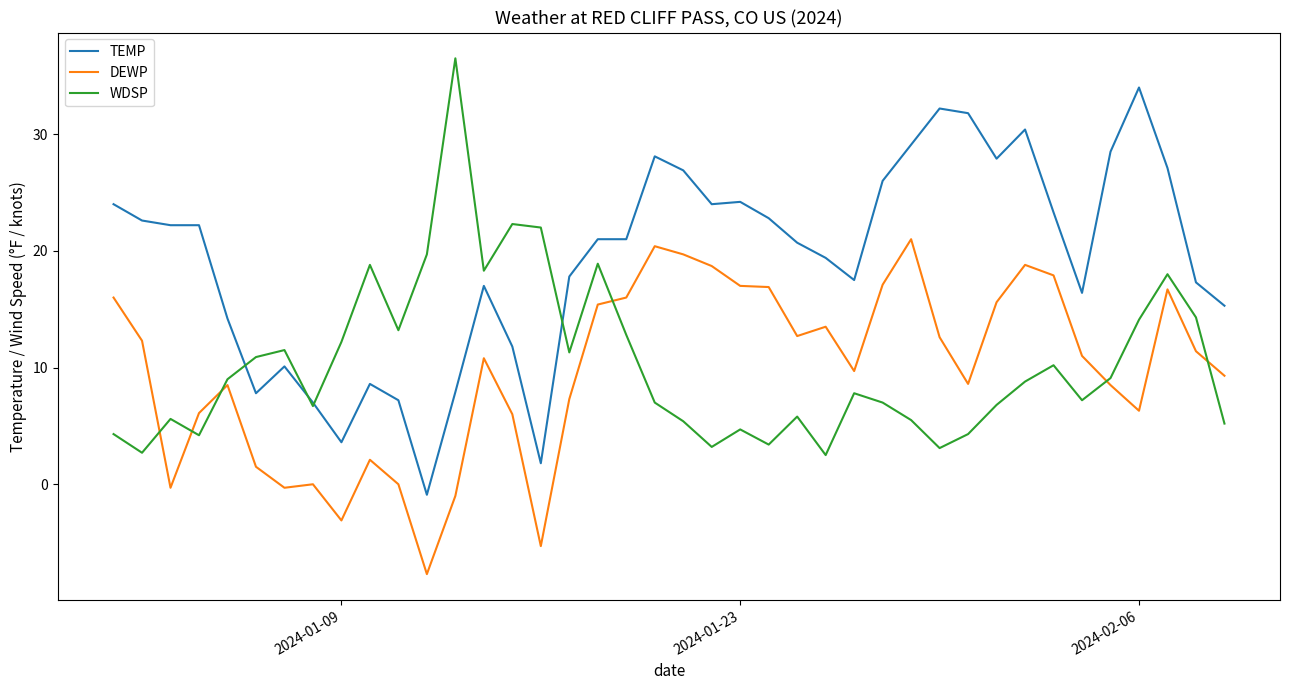

Which series has the largest total across all categories?

TEMP